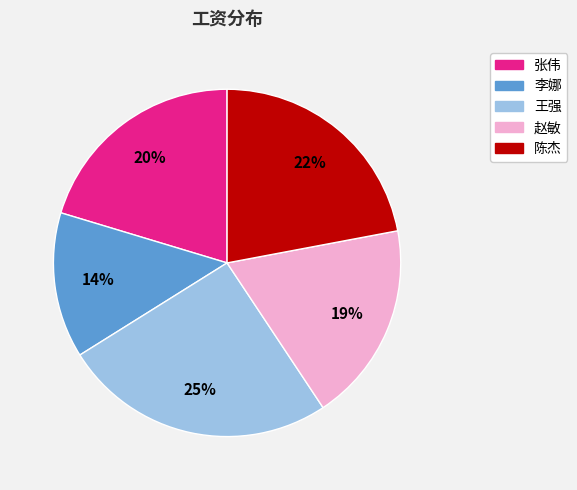

What is the smallest slice in the pie chart?

李娜